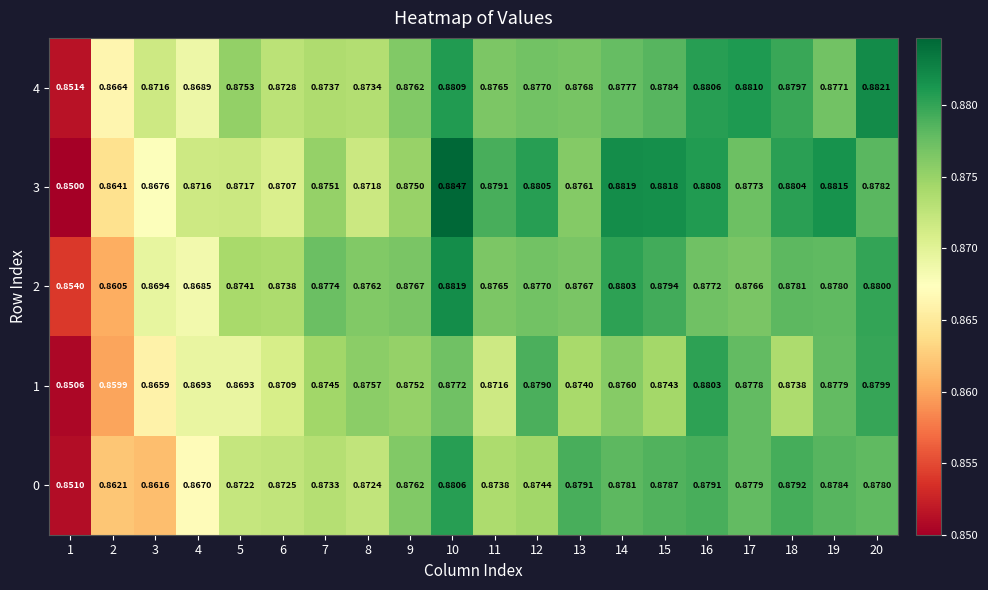

Rank the series at 1 from lowest to highest value.

3, 1, 0, 4, 2